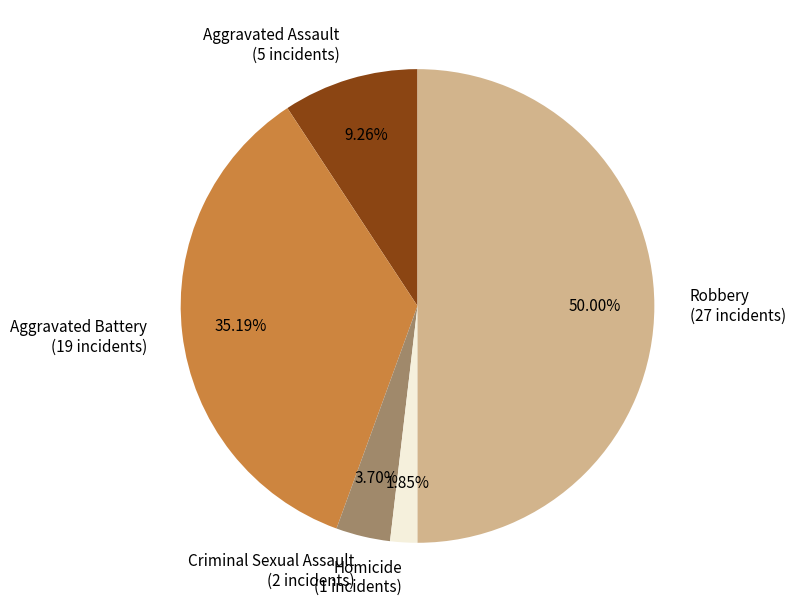

Is it true that Aggravated Battery is 44% of the pie?

False